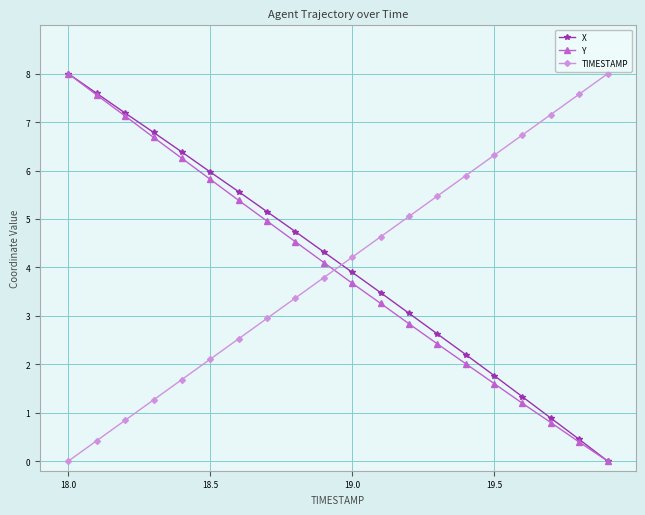

True or false: X has more than 1 interior local peaks.

False